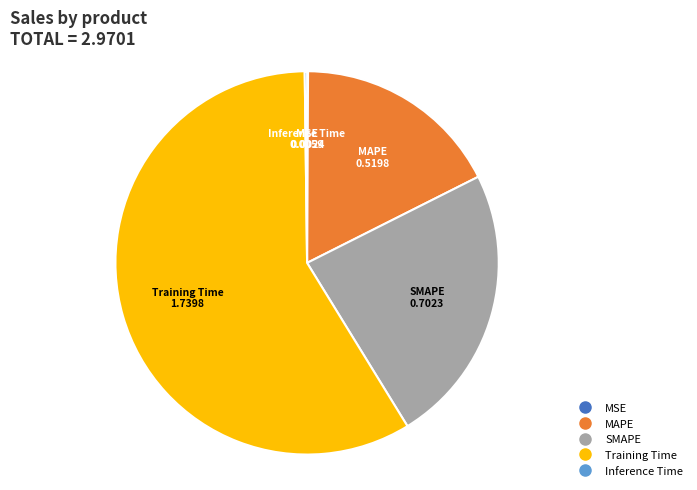

Does Training Time account for over 50% of the chart?

Yes